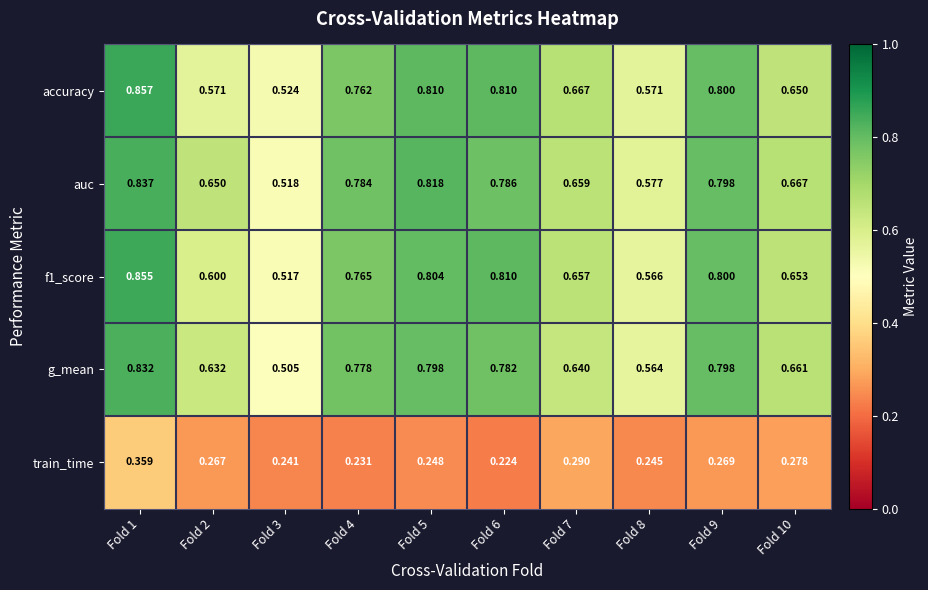

Is the value of f1_score at Fold 1 greater than the value of g_mean at Fold 3?

Yes